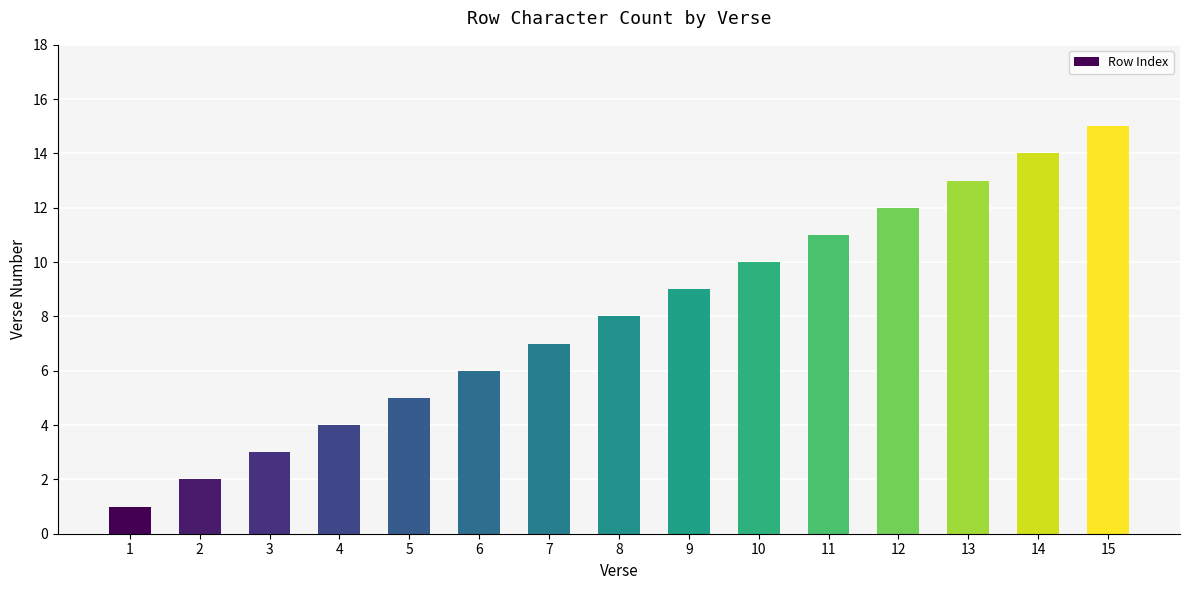

Which category has the highest value across all series?

15